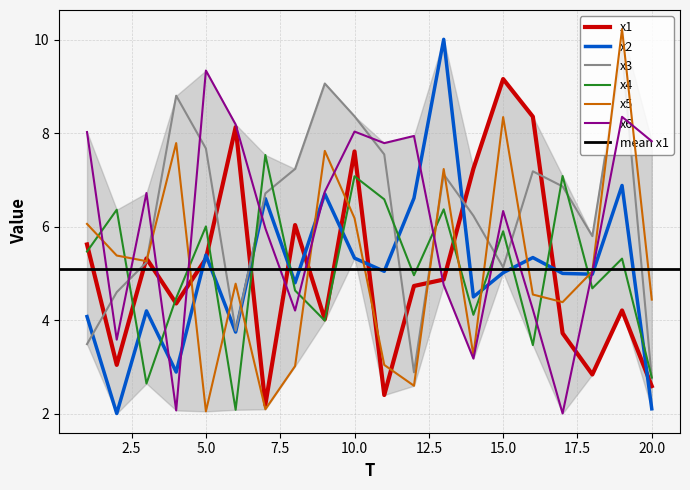

What is the value of the x3 point at the 10th from the left?

8.4